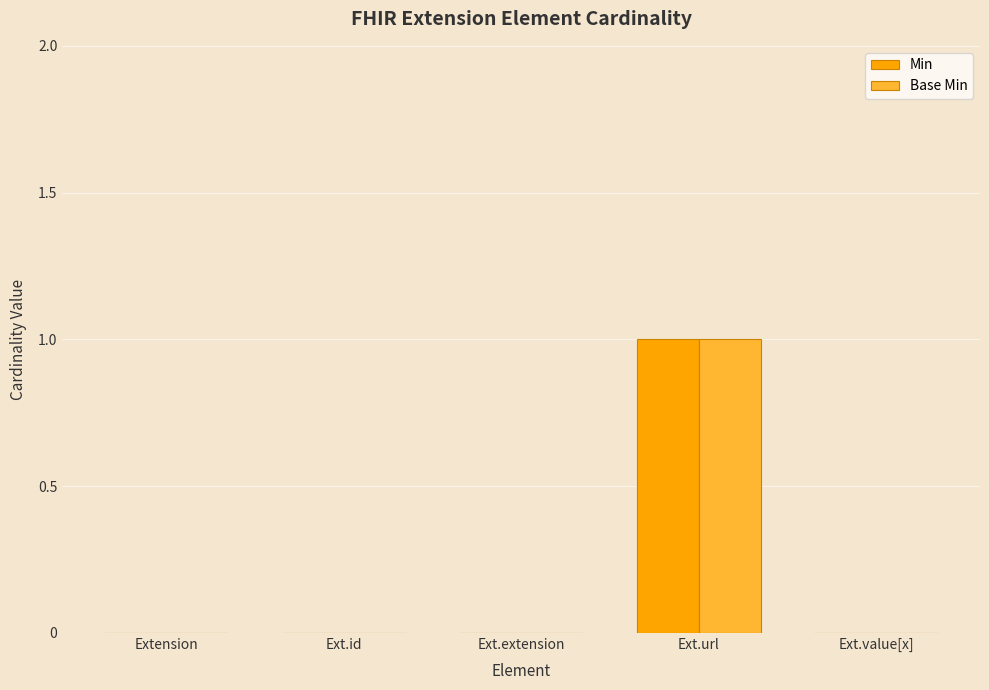

What is the highest value of the Min series?

1